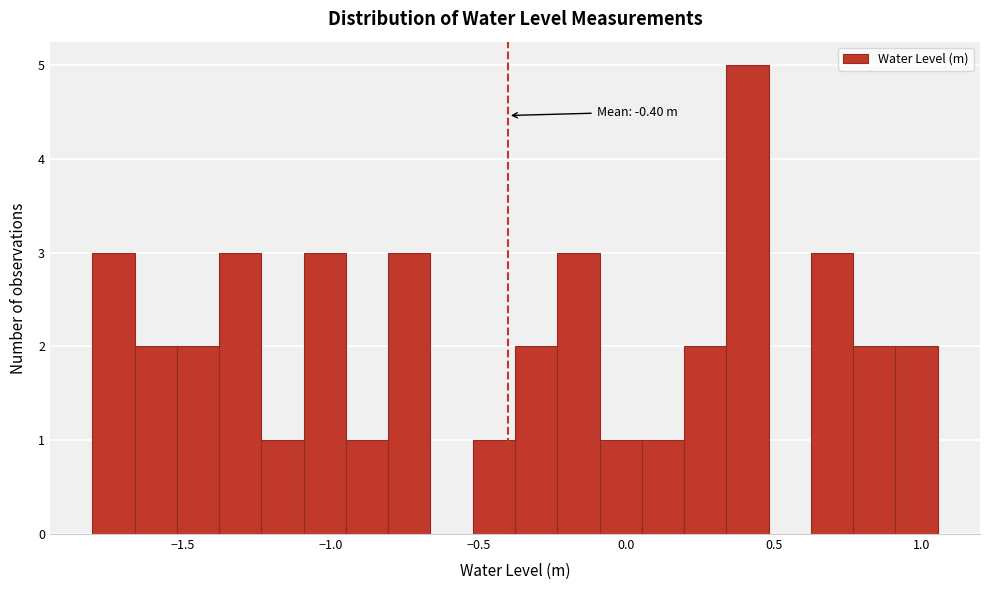

Read against the x-axis, roughly where is the centre of the tallest bar?

0.40